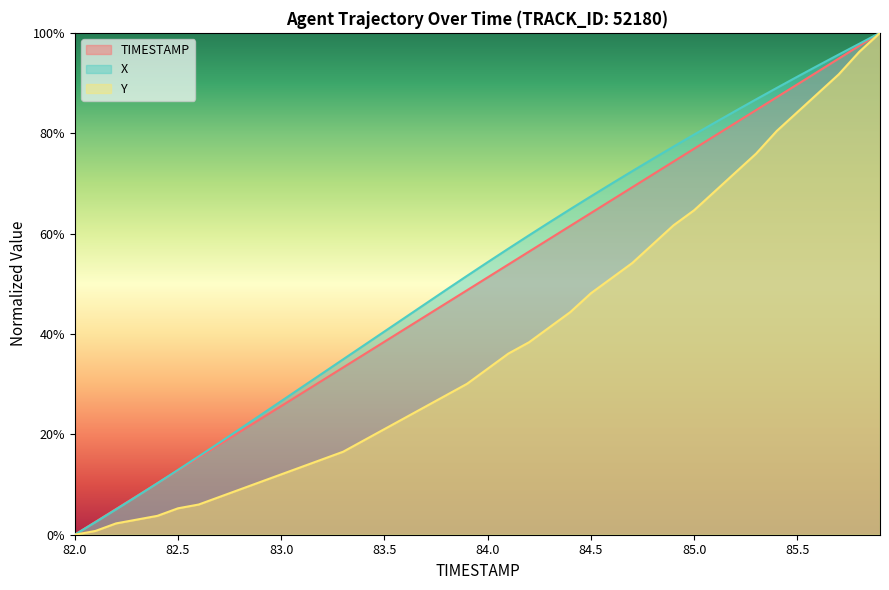

What is the maximum value shown in the chart?

100.0